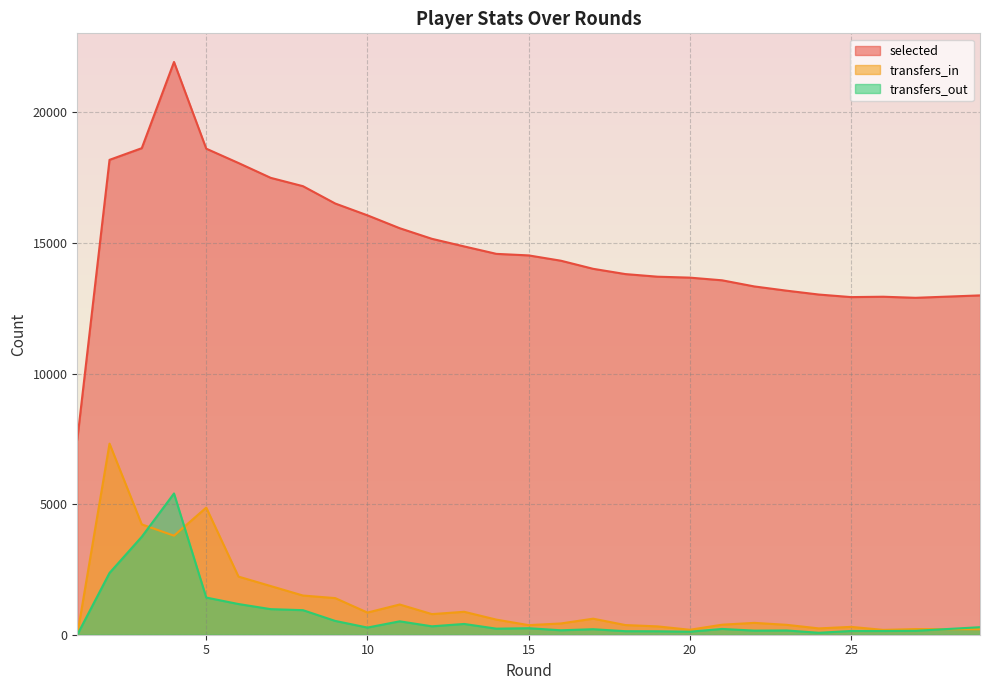

Which series has the largest range (max minus min)?

selected